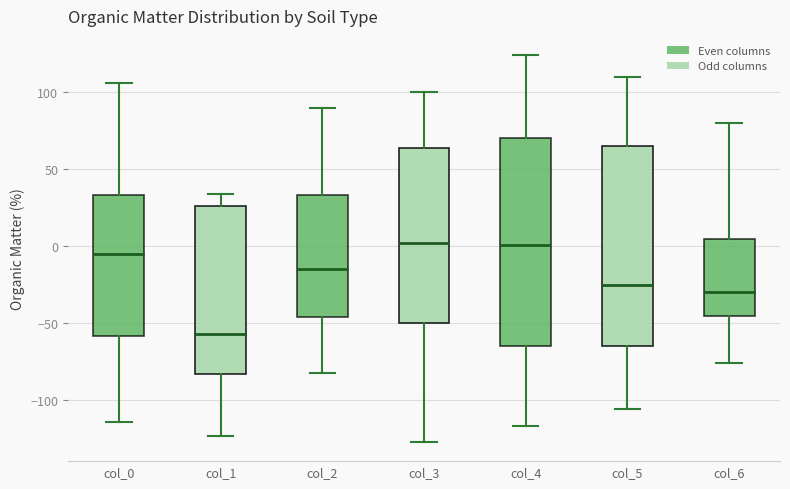

Which box is the tallest, from its lower edge to its upper edge?

col_4